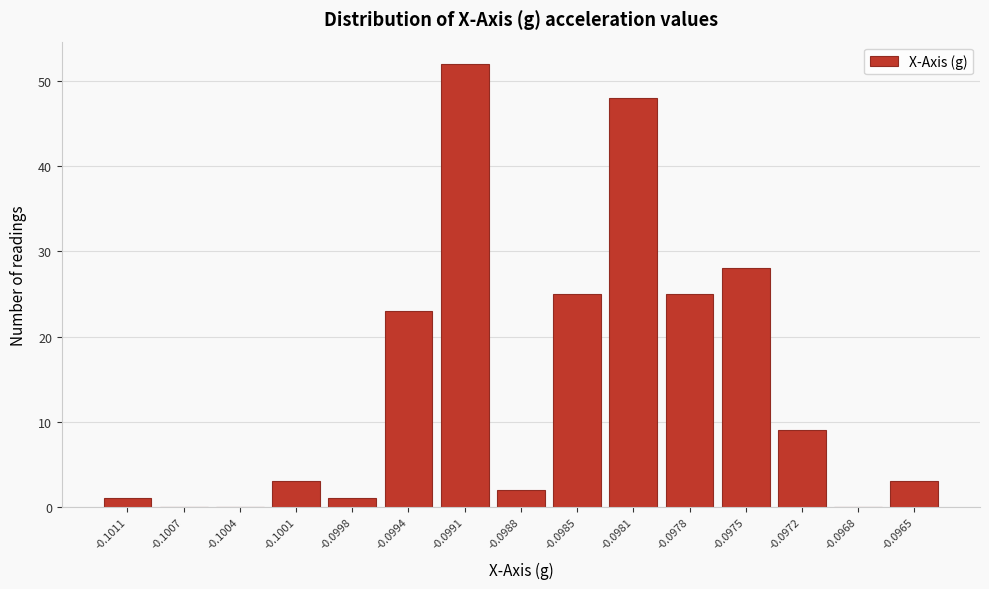

Reading left to right, list all the values displayed in this chart.

-0.1011=1	-0.1007=0	-0.1004=0	-0.1001=3	-0.0998=1	-0.0994=23	-0.0991=52	-0.0988=2	-0.0985=25	-0.0981=48	-0.0978=25	-0.0975=28	-0.0972=9	-0.0968=0	-0.0965=3